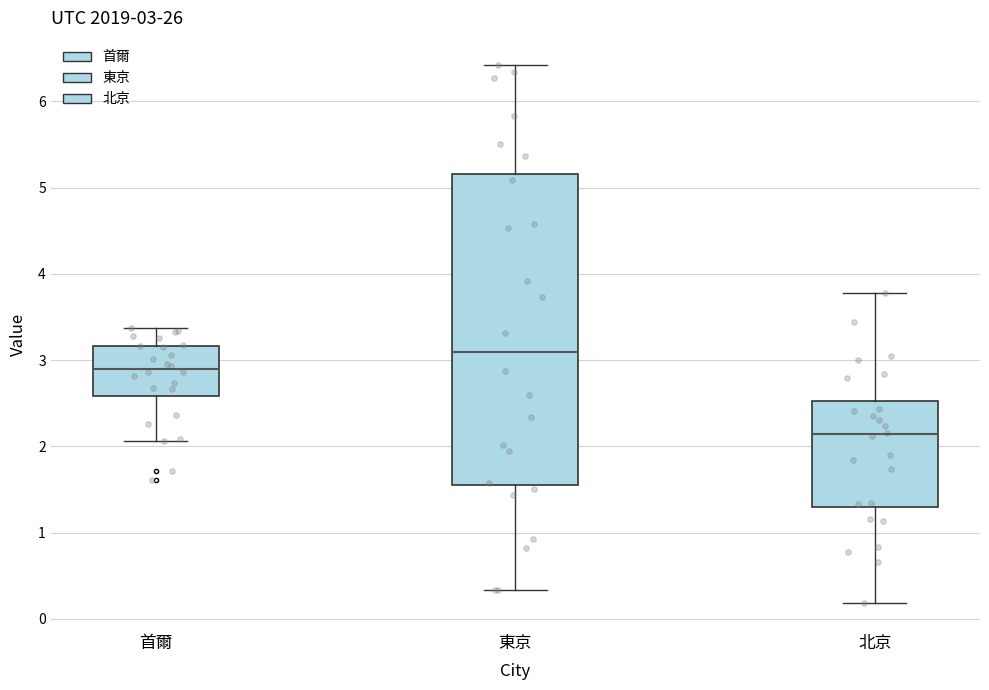

Which box is the tallest, from its lower edge to its upper edge?

東京